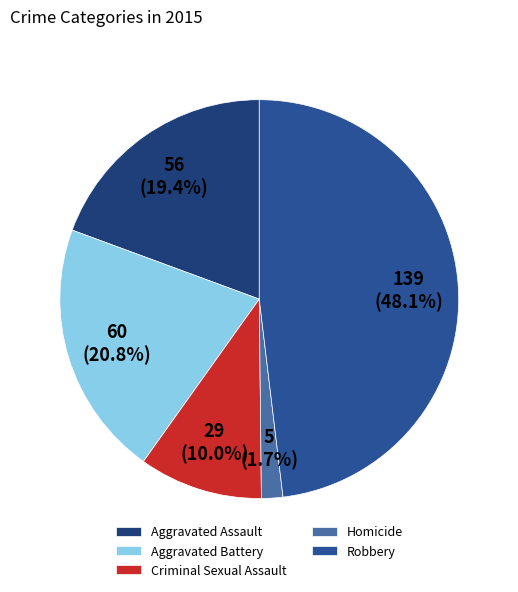

Does Robbery account for over 50% of the chart?

No